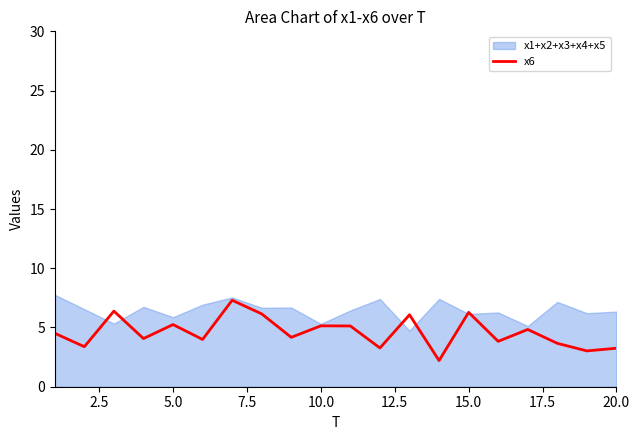

What is the maximum value for x6?

7.3